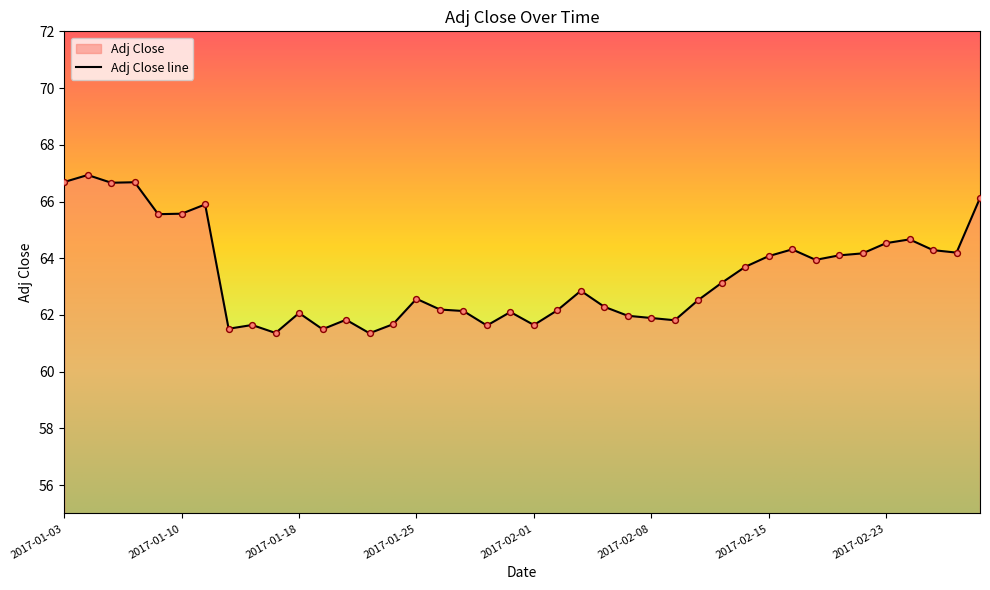

Which has a higher value, 2017-01-05 or 2017-02-06?

2017-01-05